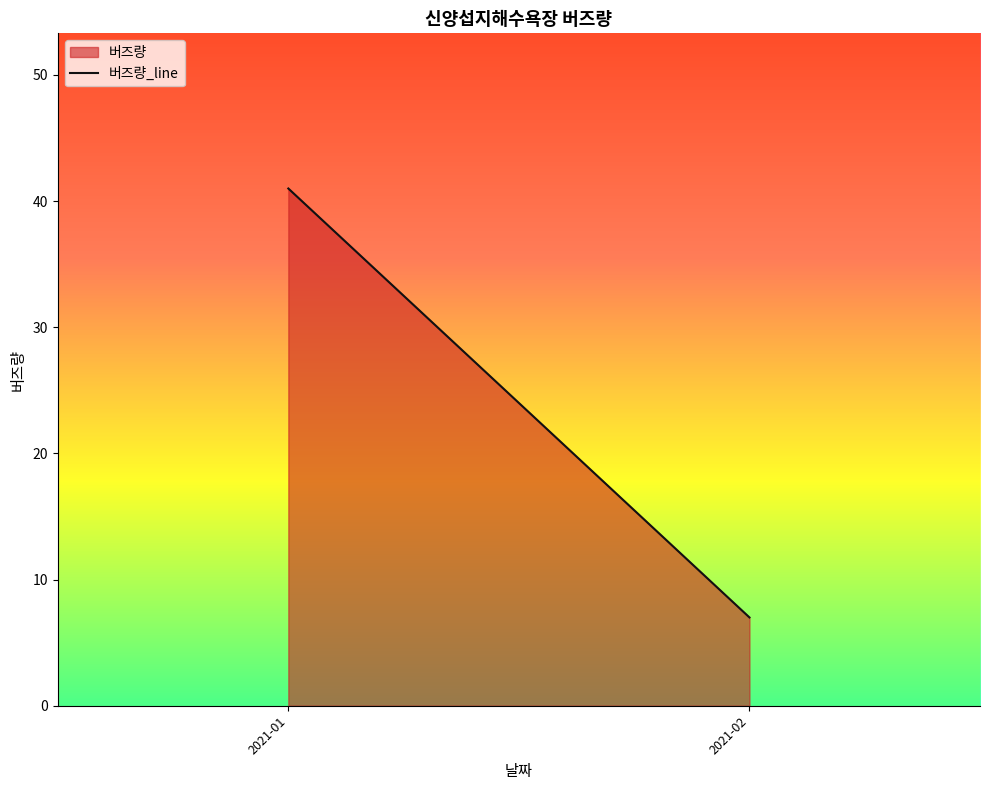

Rank the categories by value from lowest to highest.

2021-02, 2021-01